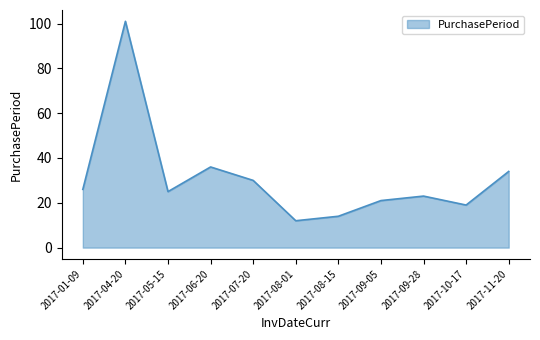

Where is the first local maximum?

2017-04-20